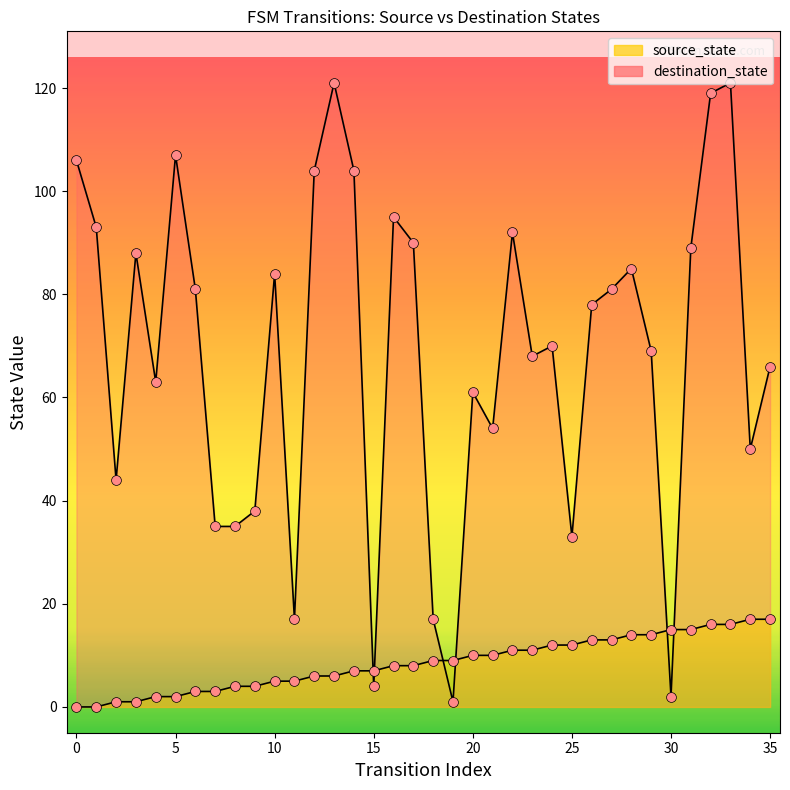

What are all the series names shown in the legend?

source_state, destination_state